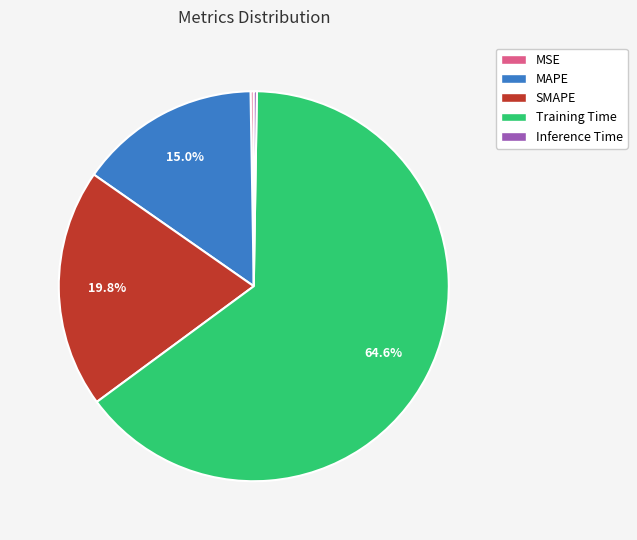

Does Training Time account for over 50% of the chart?

Yes